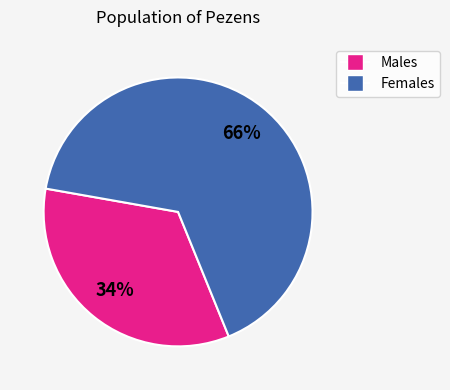

Does any single category account for the majority?

Yes